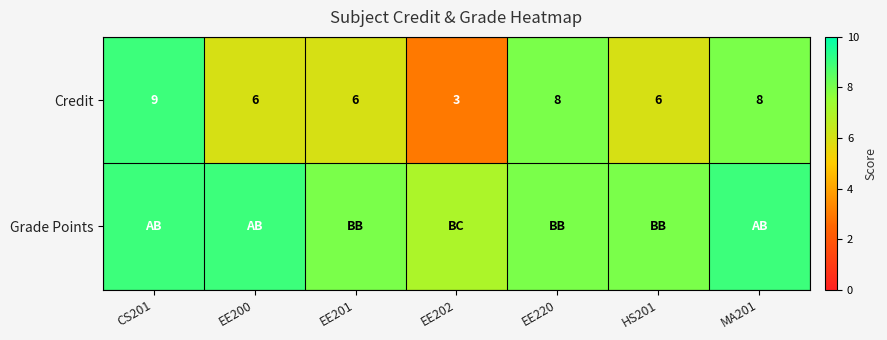

What value does the Credit series have at EE200?

6